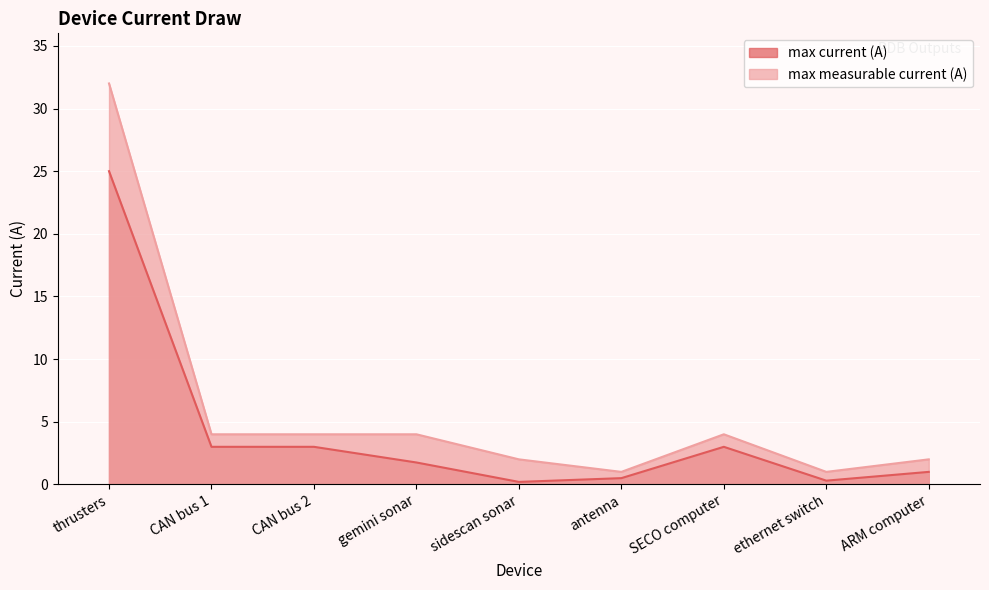

Between sidescan sonar and SECO computer, which series saw the biggest shift?

max current (A)